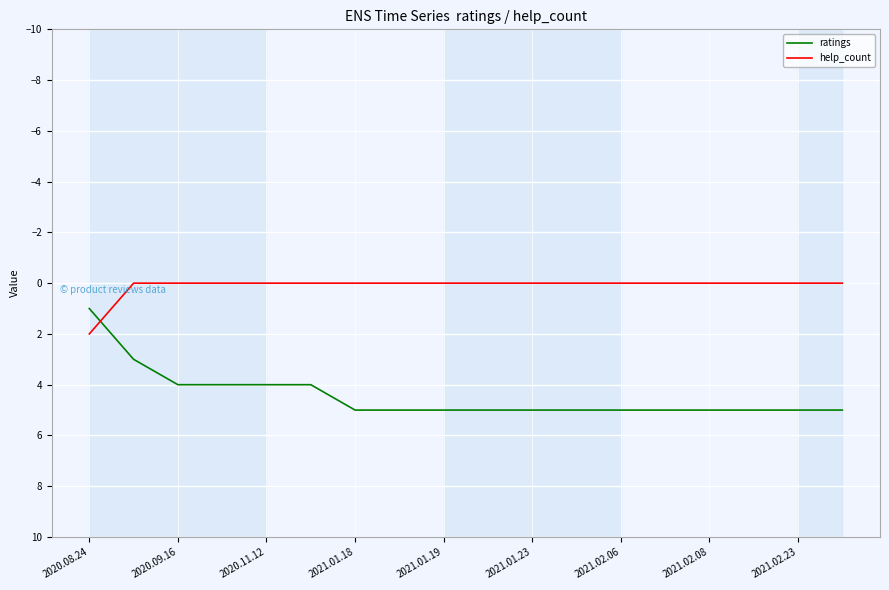

Rank the series by their maximum value, from highest to lowest.

ratings, help_count